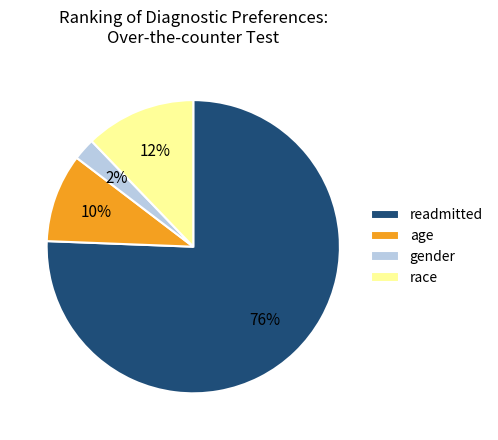

Which slice is the smallest?

gender